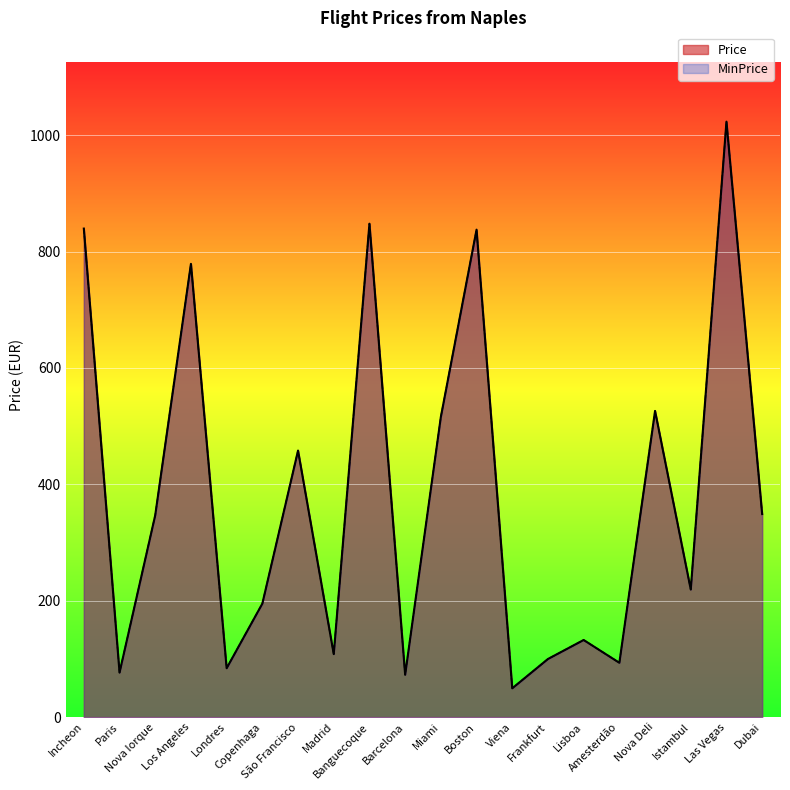

Count the number of categories in the chart.

20